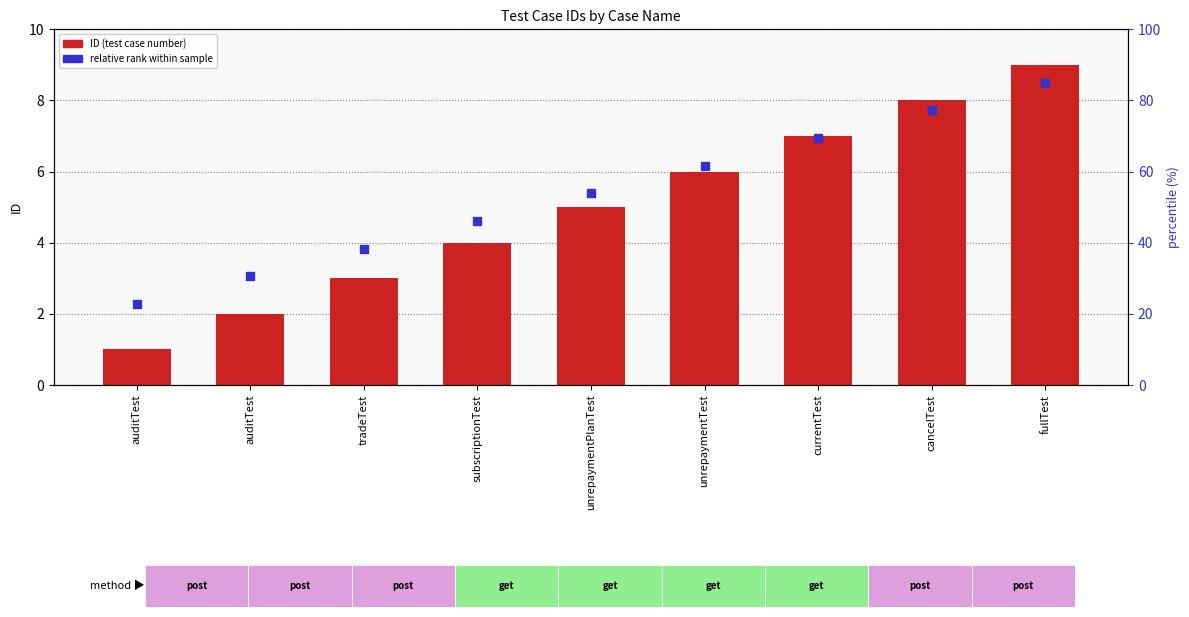

What are all the series names shown in the legend?

ID (test case number), relative rank within sample